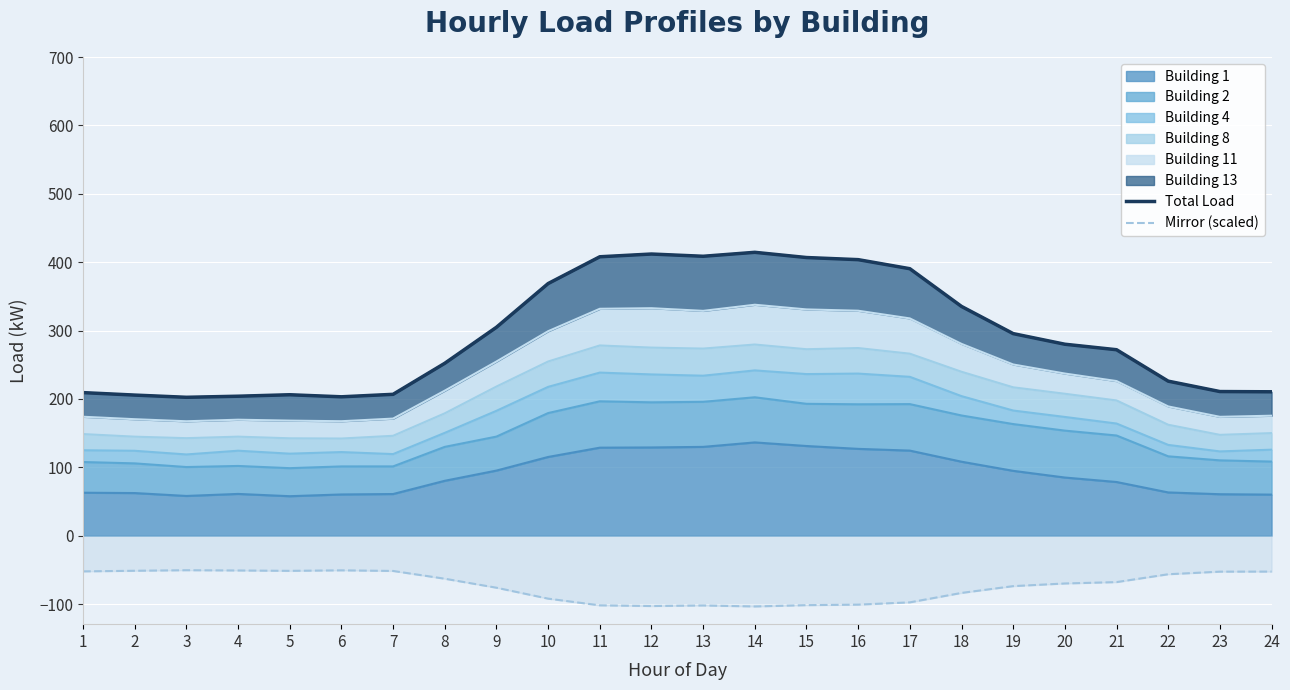

How many lines are shown in the chart?

2